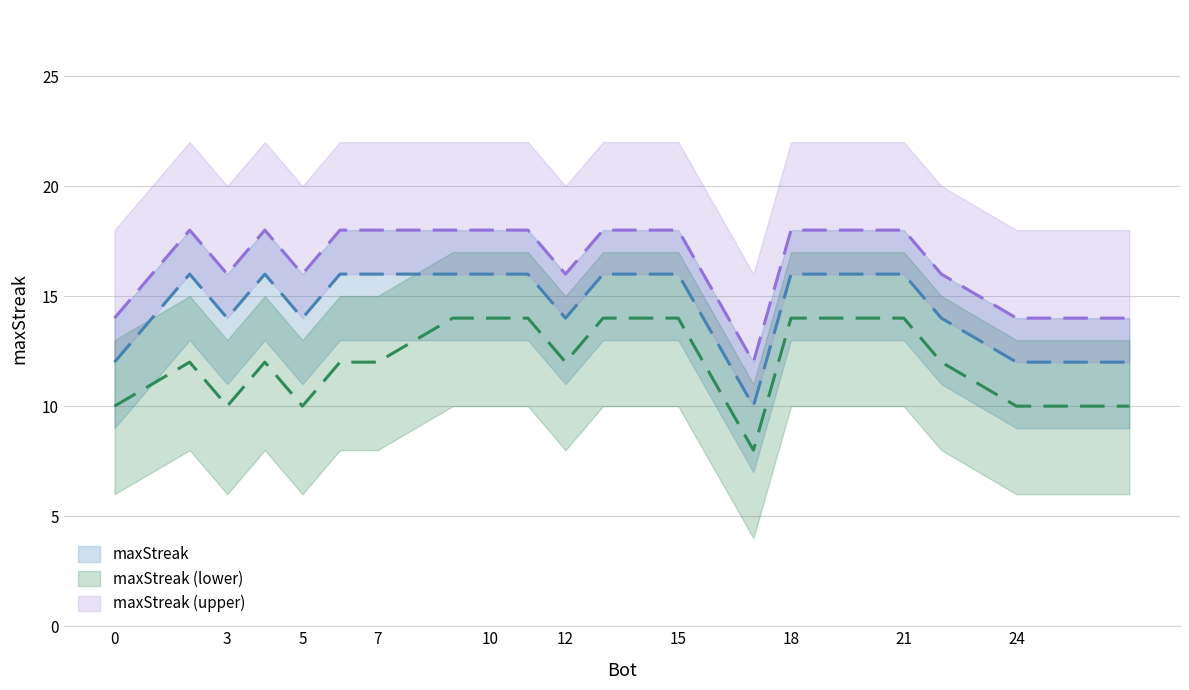

Does the chart have visible grid lines?

Yes